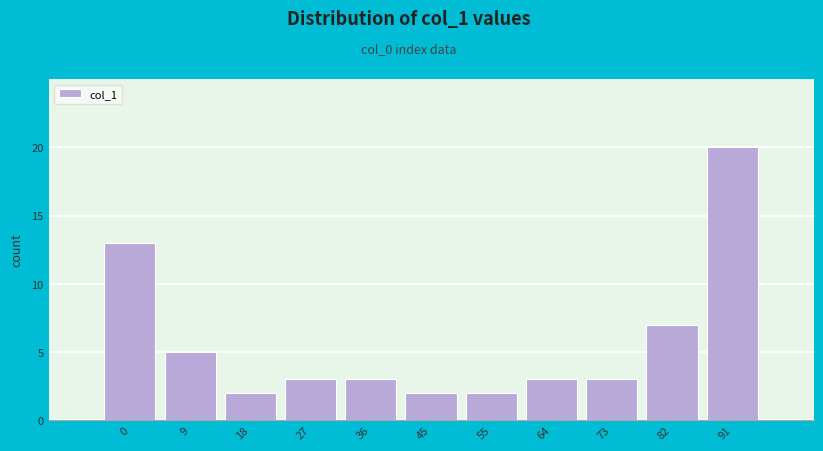

Reading left to right, what are all the values shown in this chart?

0=13	9=5	18=2	27=3	36=3	45=2	55=2	64=3	73=3	82=7	91=20